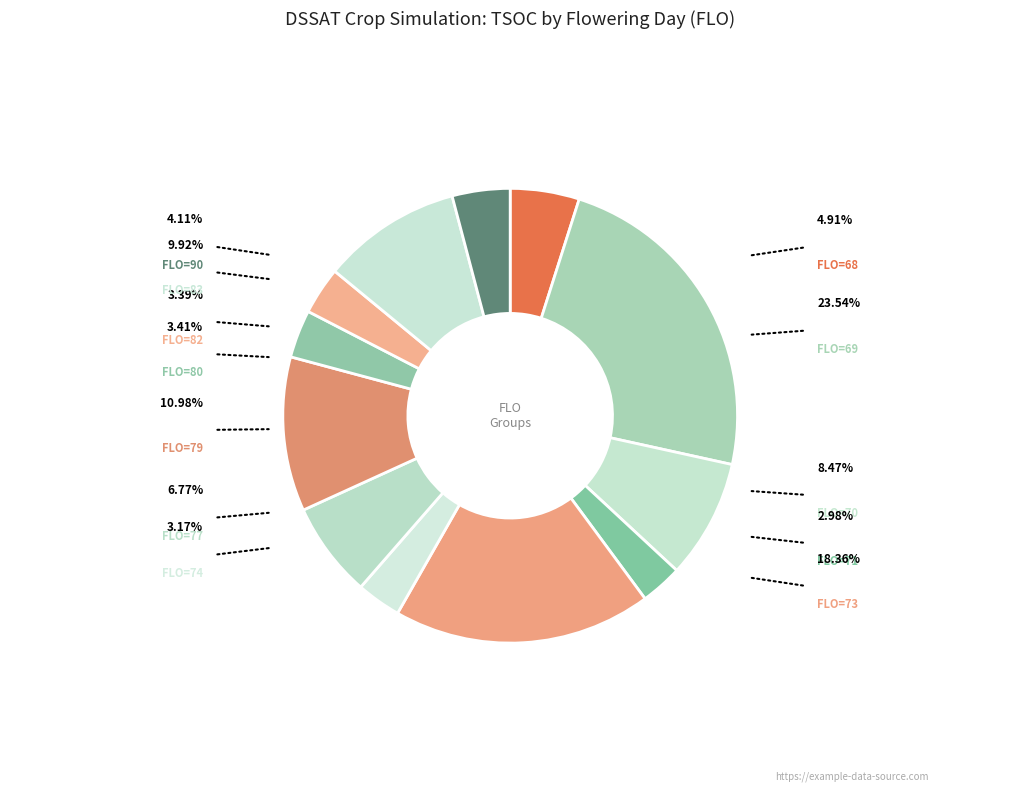

Which category has the biggest portion of the pie?

FLO=69